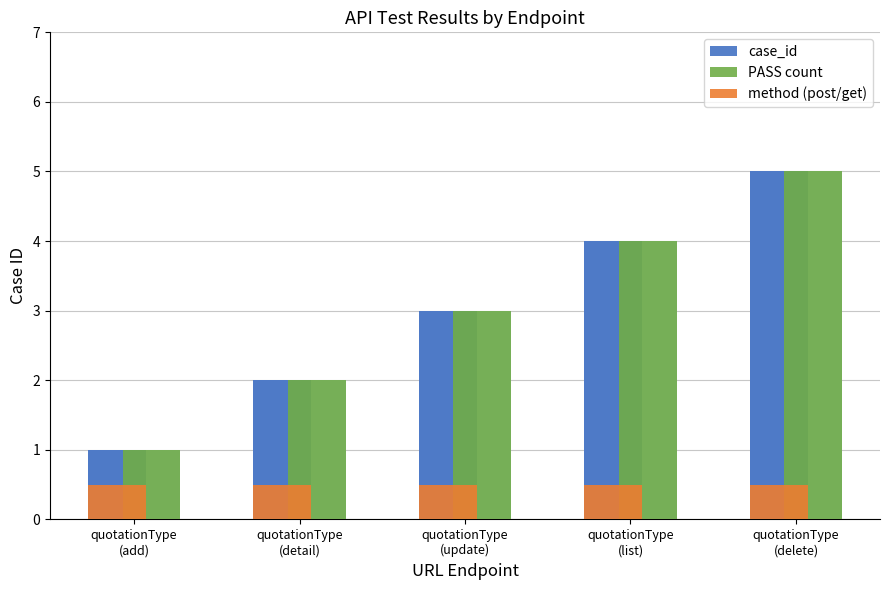

Between quotationType
(delete) and quotationType
(update), which is larger?

quotationType
(delete)